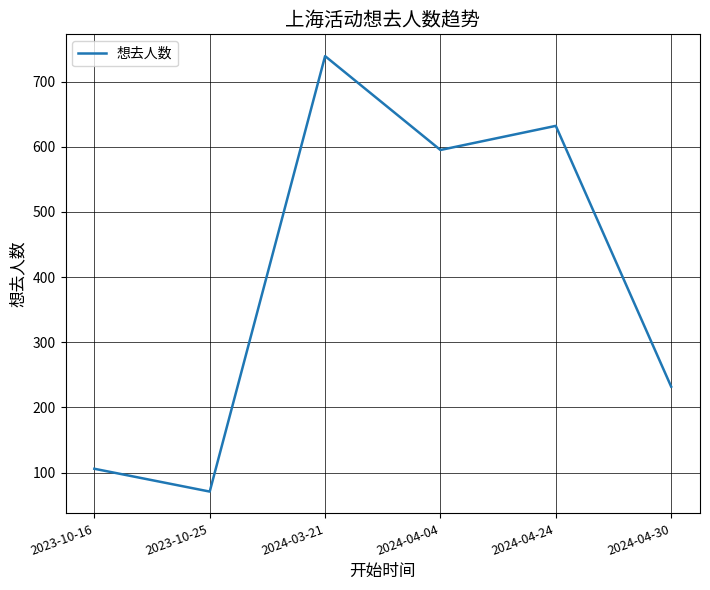

How many lines are shown in the chart?

1